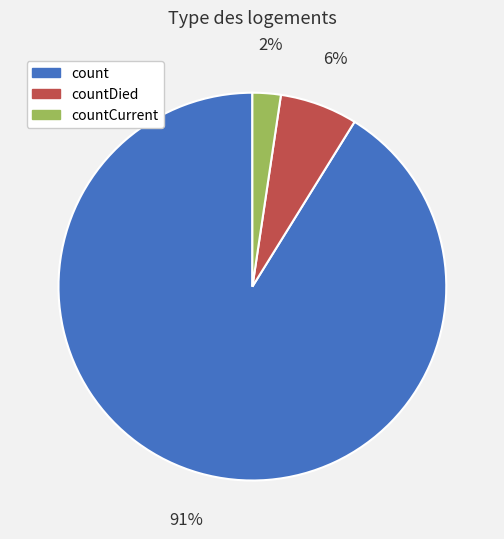

Is there any slice that represents more than half of the pie?

Yes